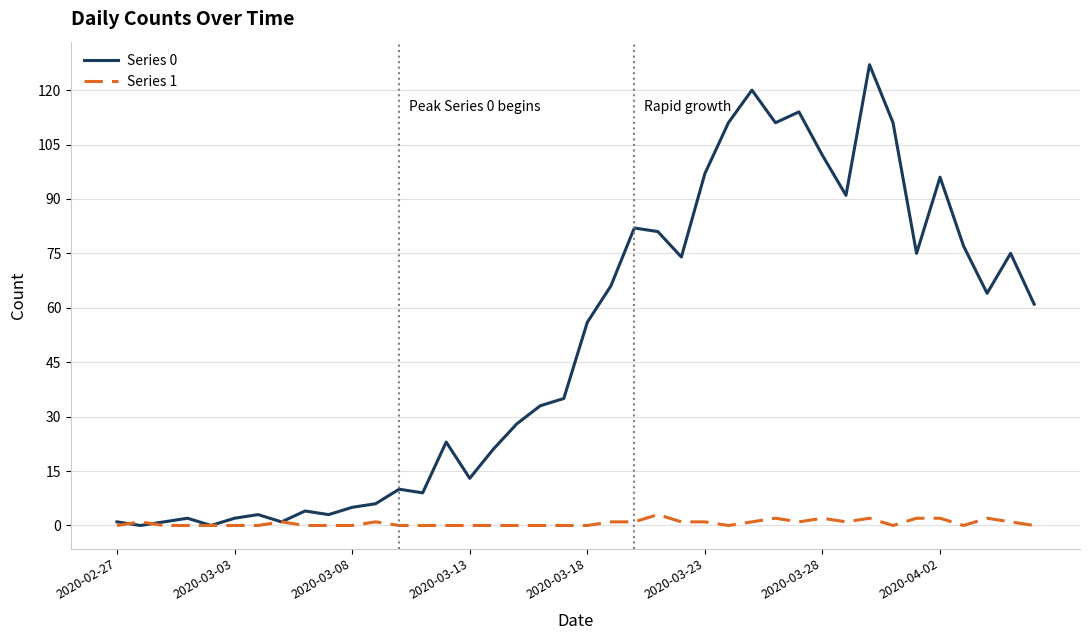

Which series has the largest range (max minus min)?

Series 0